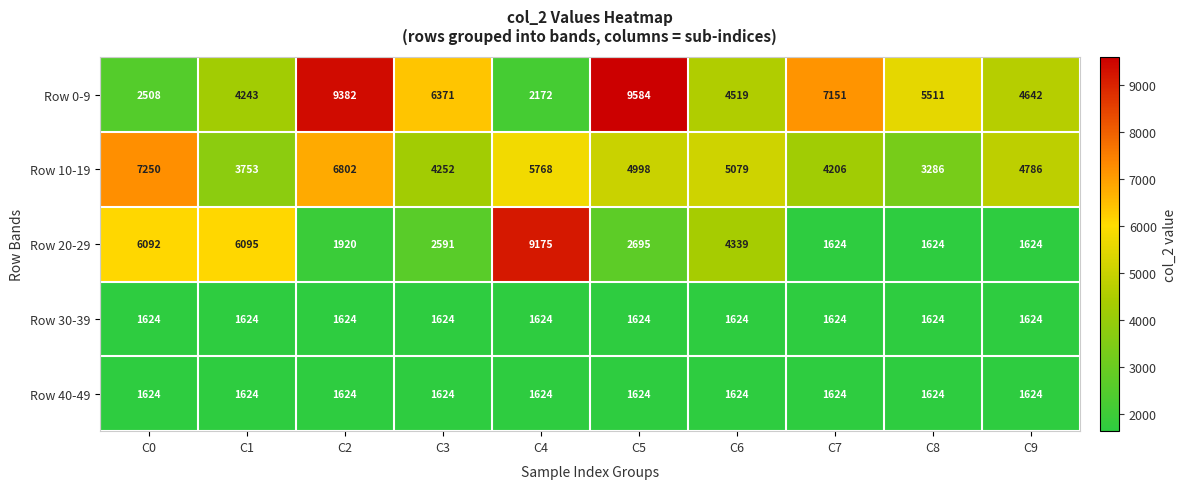

What is the maximum value shown in the chart?

9584